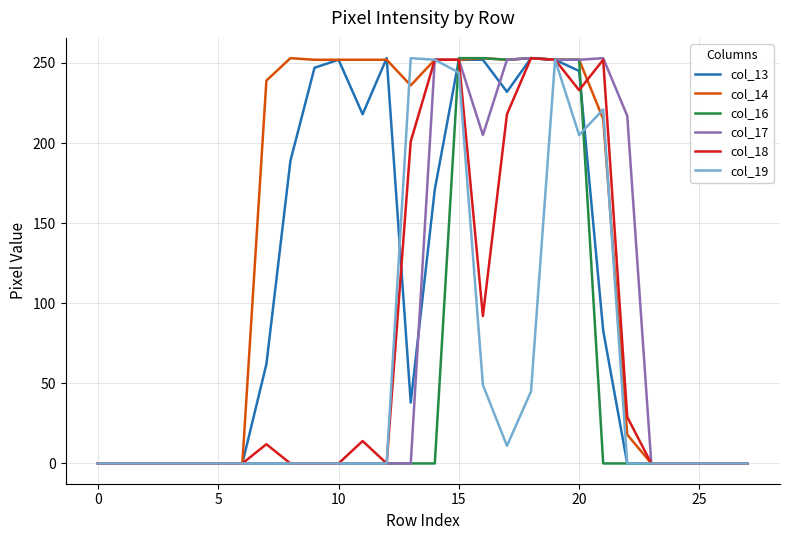

Which series has the largest total across all categories?

col_14